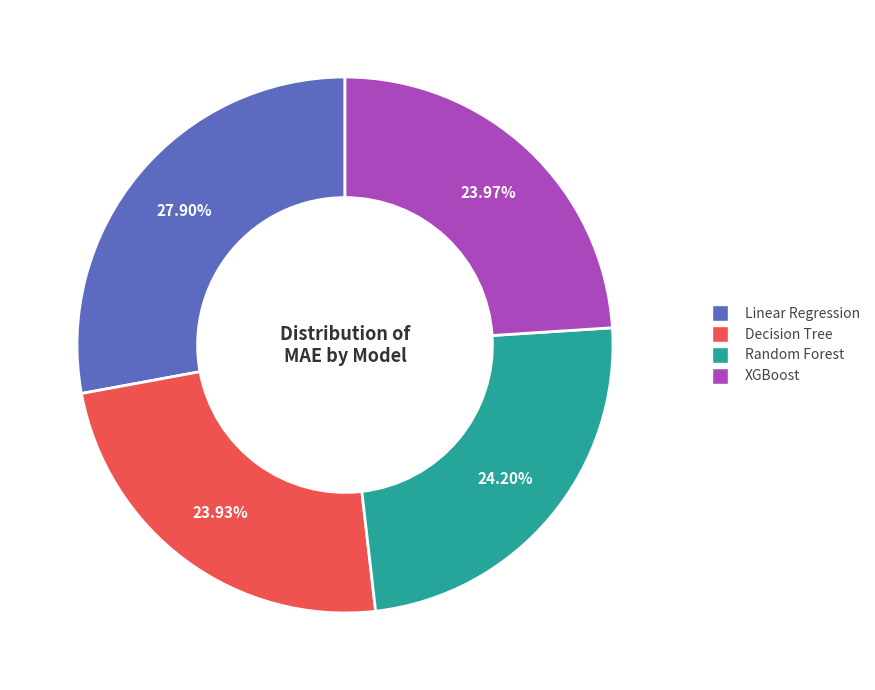

How many segments does this pie chart have?

4